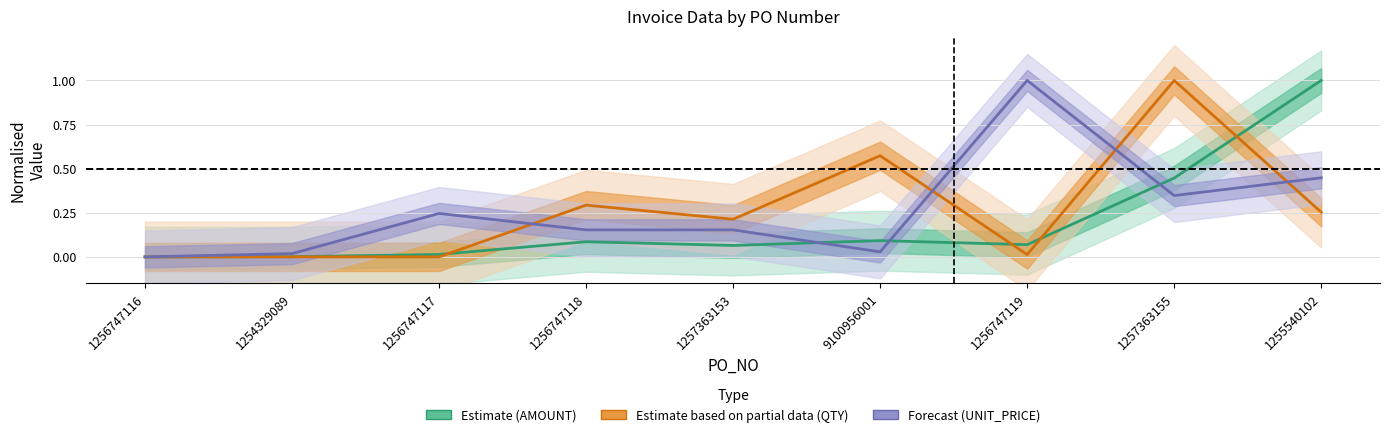

Between which two adjacent categories do Forecast (UNIT_PRICE) and Estimate (AMOUNT) first intersect?

1257363153 and 9100956001